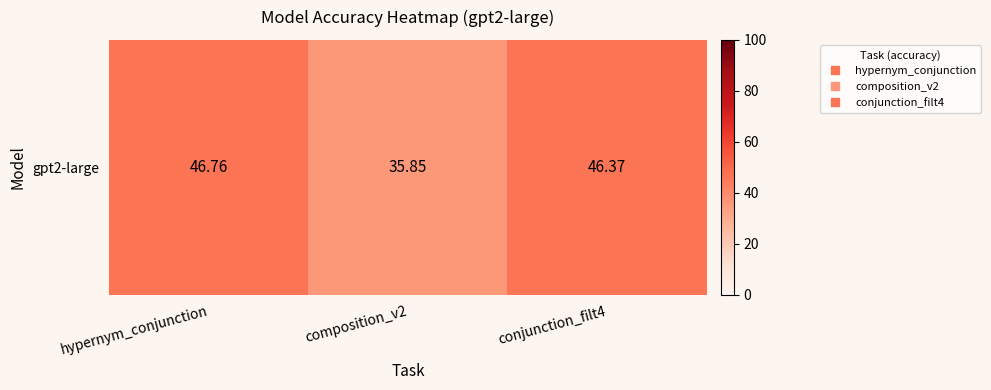

Reading left to right, what are all the values shown in this chart?

hypernym_conjunction=46.8	composition_v2=35.8	conjunction_filt4=46.4